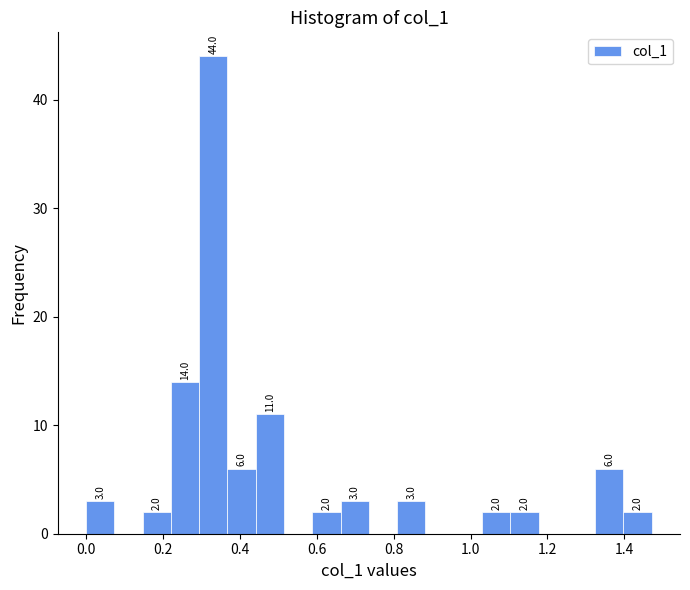

Read against the x-axis, roughly where is the centre of the tallest bar?

0.34